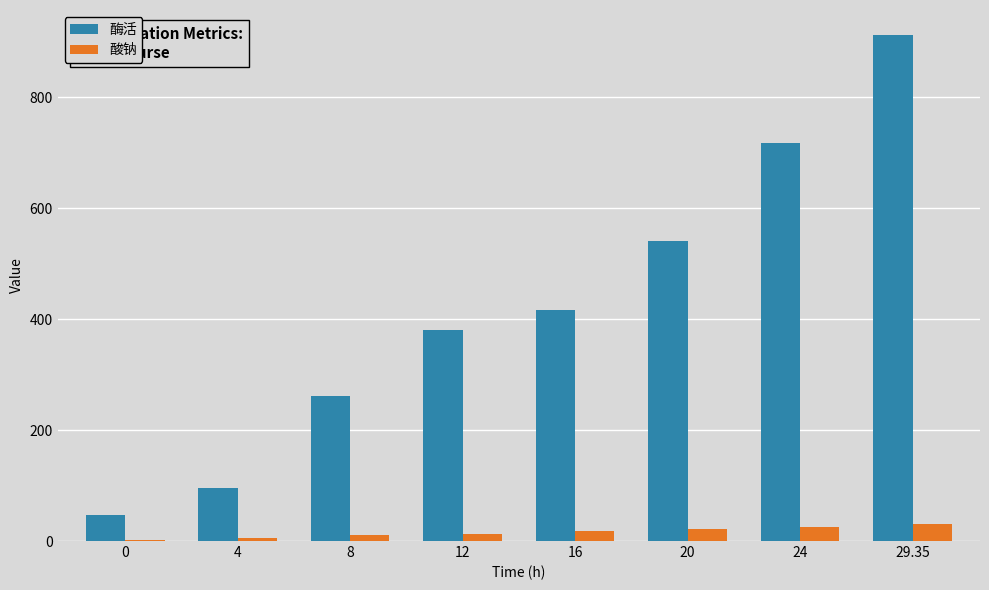

What are all the series names shown in the legend?

酶活, 酸钠